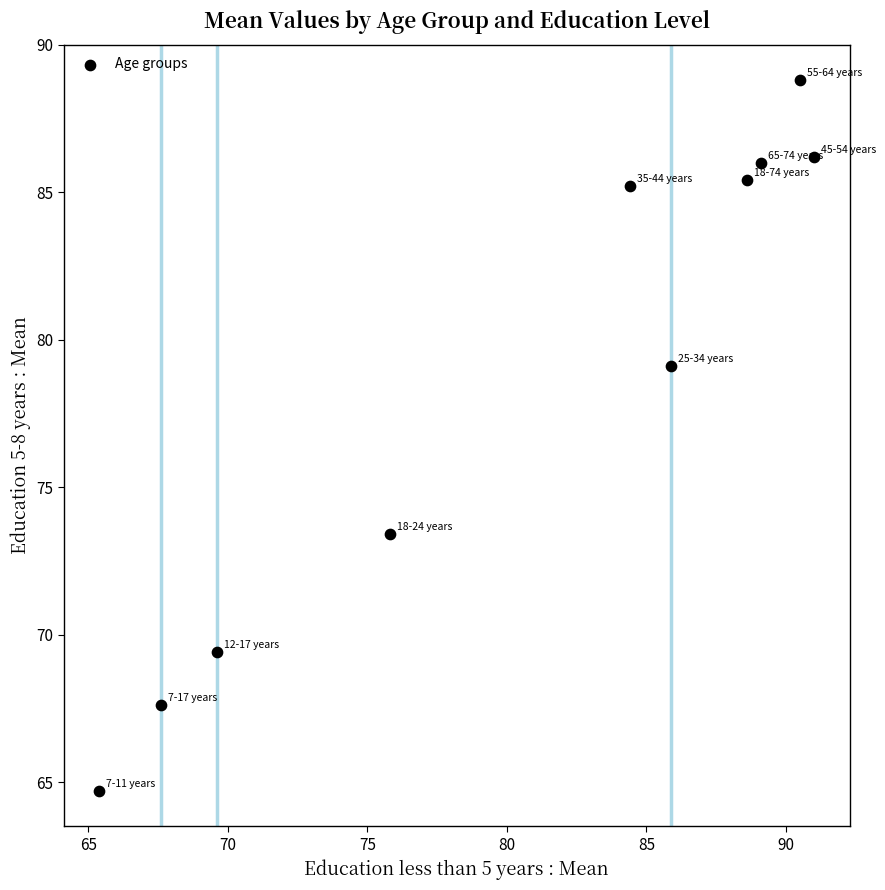

What Y value in the scatter plot is closest to 76?

73.4